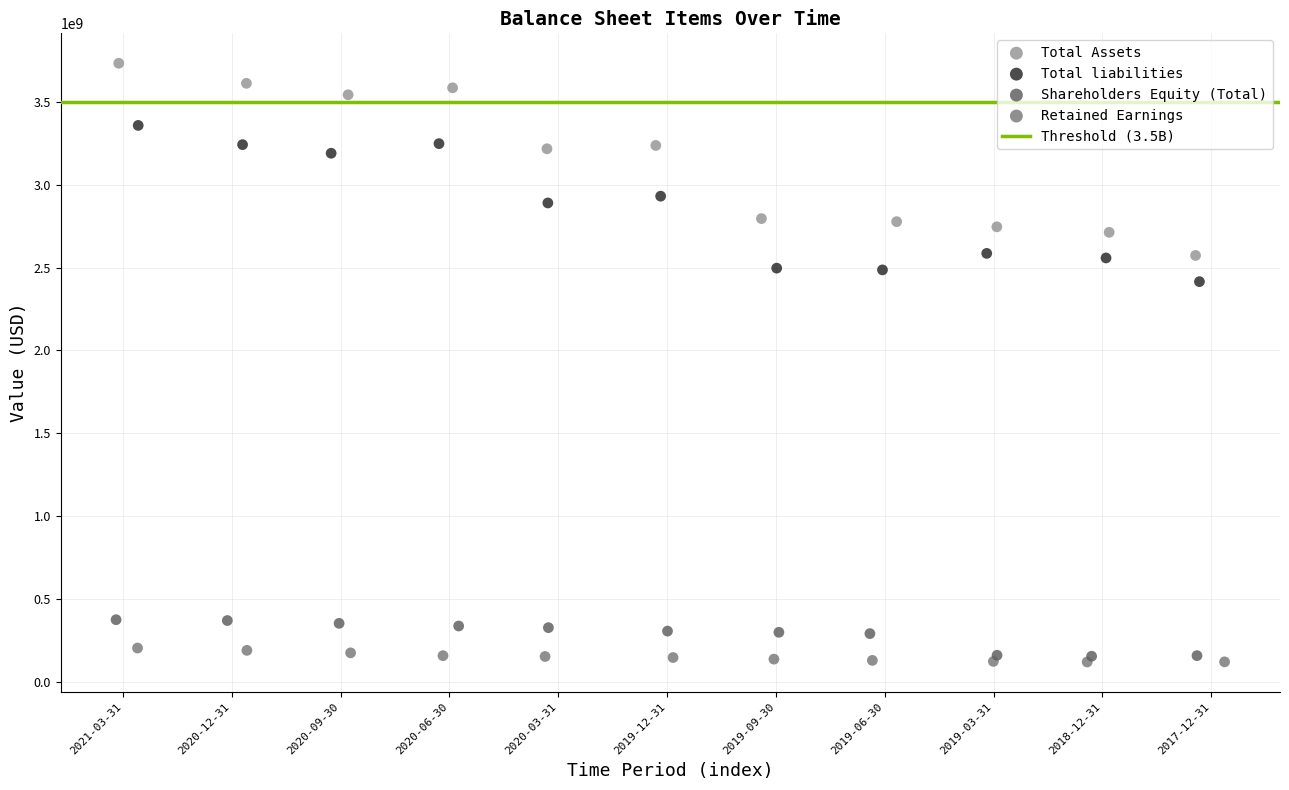

Which series has the largest Y range (max minus min)?

Total Assets